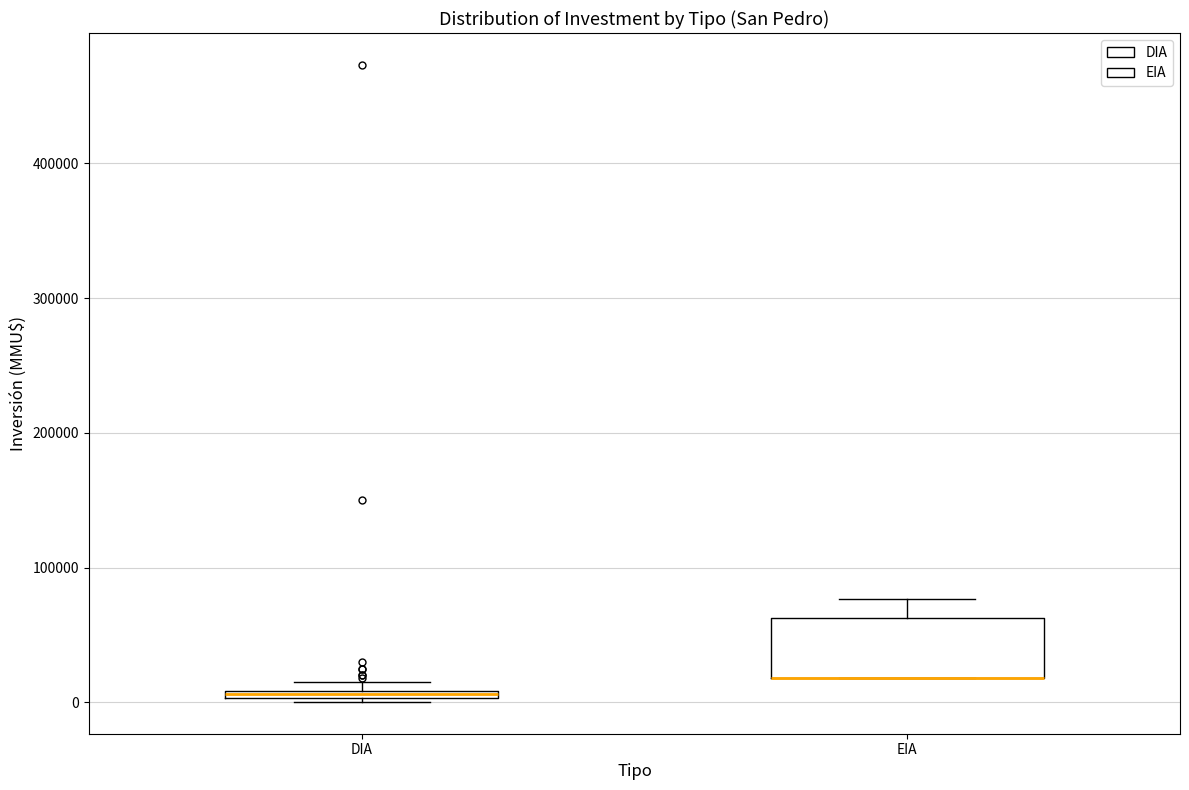

Which box is the tallest, from its lower edge to its upper edge?

EIA